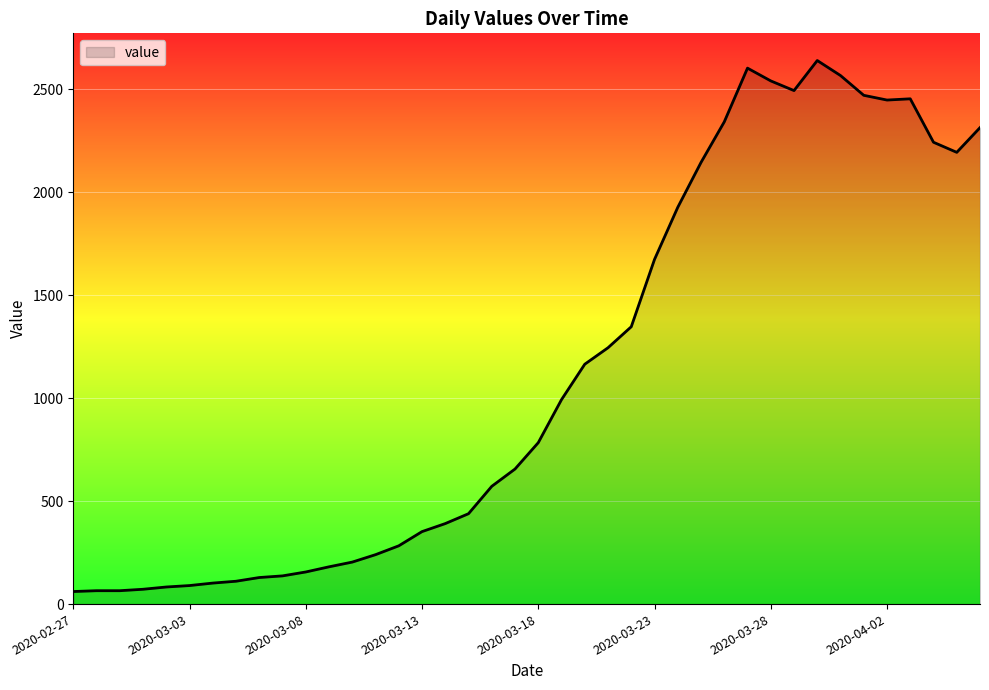

What is the maximum value shown in the chart?

2640